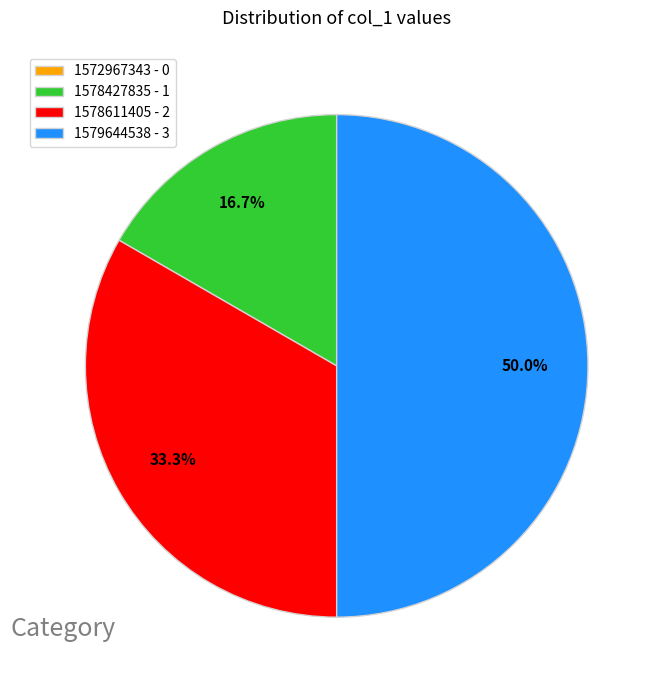

Is 1578611405 - 2 the majority of the pie?

No